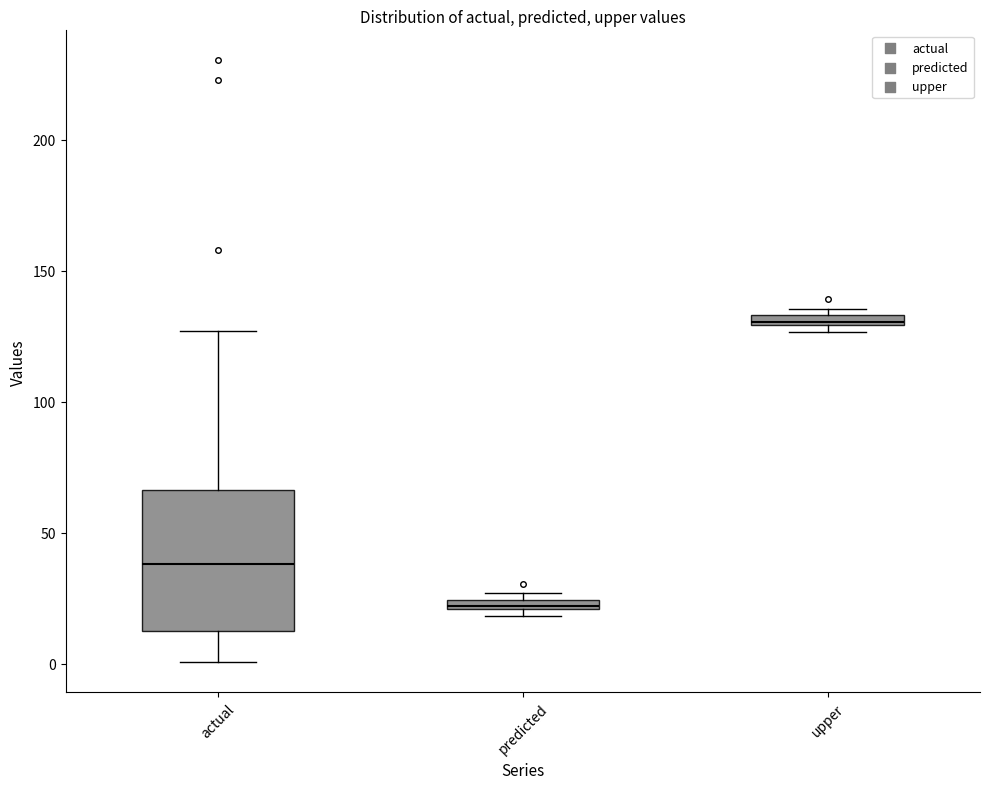

Where is the upper edge of the box for upper on the y-axis? The values are not printed on the chart, so give them approximately, as read against the axis.

135